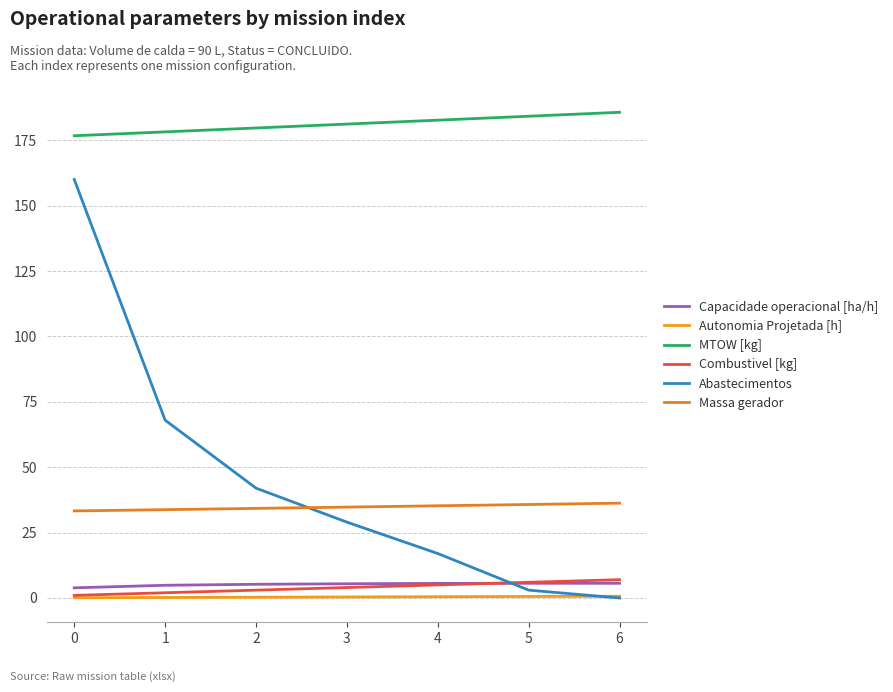

Reading left to right, transcribe all the data shown in this chart.

Capacidade operacional [ha/h]: 0=3.9	1=4.9	2=5.2	3=5.4	4=5.6	5=5.6	6=5.6
Autonomia Projetada [h]: 0=0.1	1=0.2	2=0.3	3=0.4	4=0.5	5=0.6	6=0.7
MTOW [kg]: 0=176.7	1=178.2	2=179.7	3=181.2	4=182.7	5=184.2	6=185.7
Combustivel [kg]: 0=1.0	1=2.0	2=3.0	3=4.0	4=5.0	5=6.0	6=7.0
Abastecimentos: 0=160.0	1=68.0	2=42.0	3=29.0	4=17.0	5=3.0	6=0.0
Massa gerador: 0=33.3	1=33.8	2=34.3	3=34.8	4=35.2	5=35.8	6=36.3